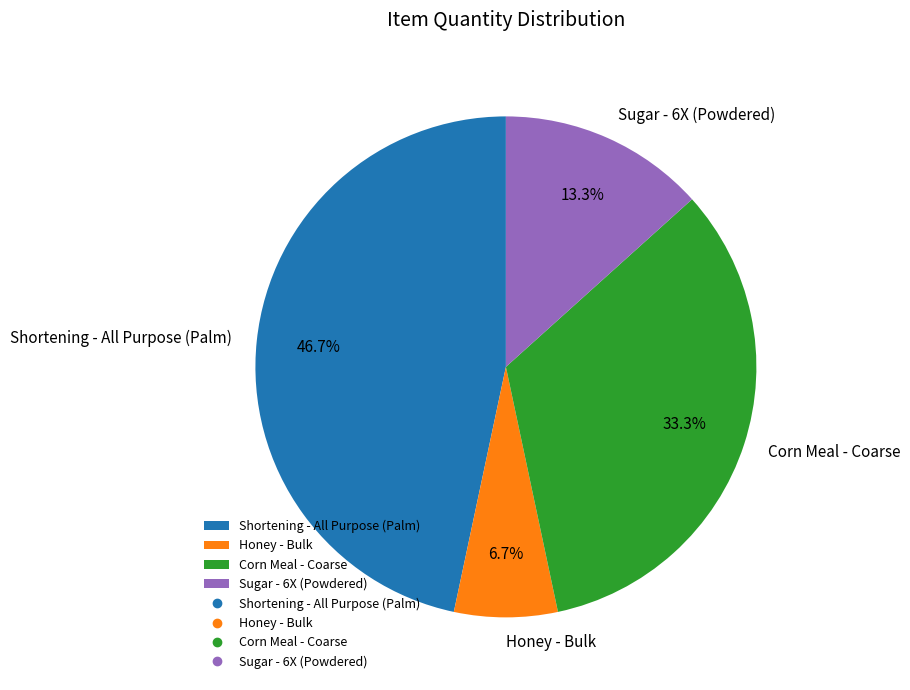

Is there a majority slice in this chart?

No